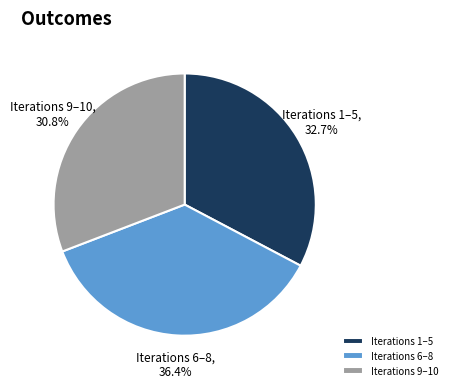

Does any single category account for the majority?

No